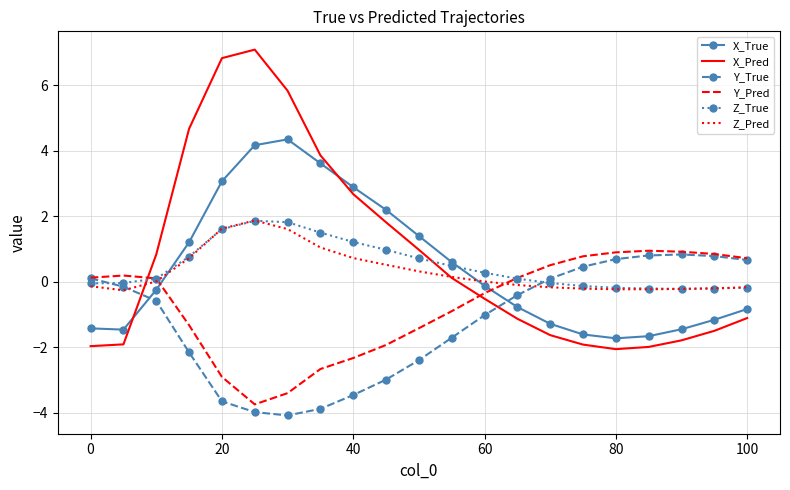

Which series has the largest range (max minus min)?

X_Pred